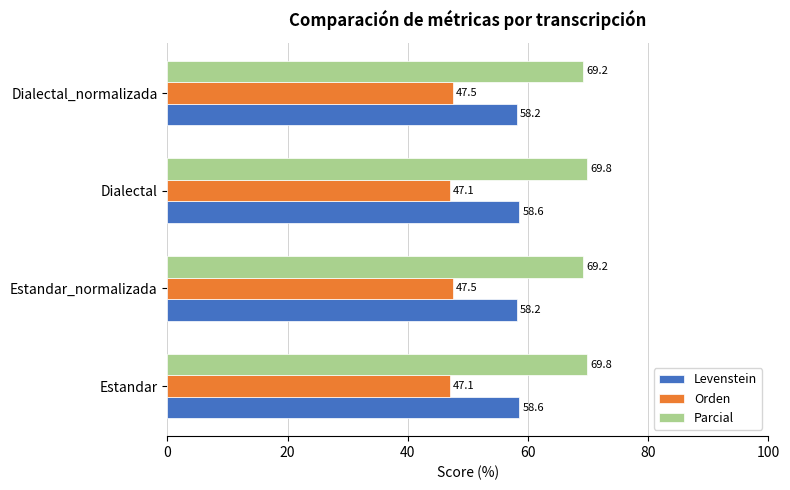

Rank the series by their average value, from lowest to highest.

Orden, Levenstein, Parcial